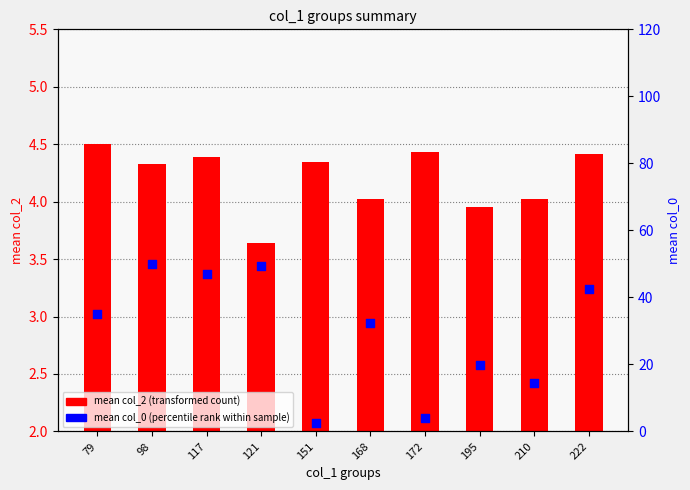

Which series contains the highest Y value?

mean col_0 (percentile rank)